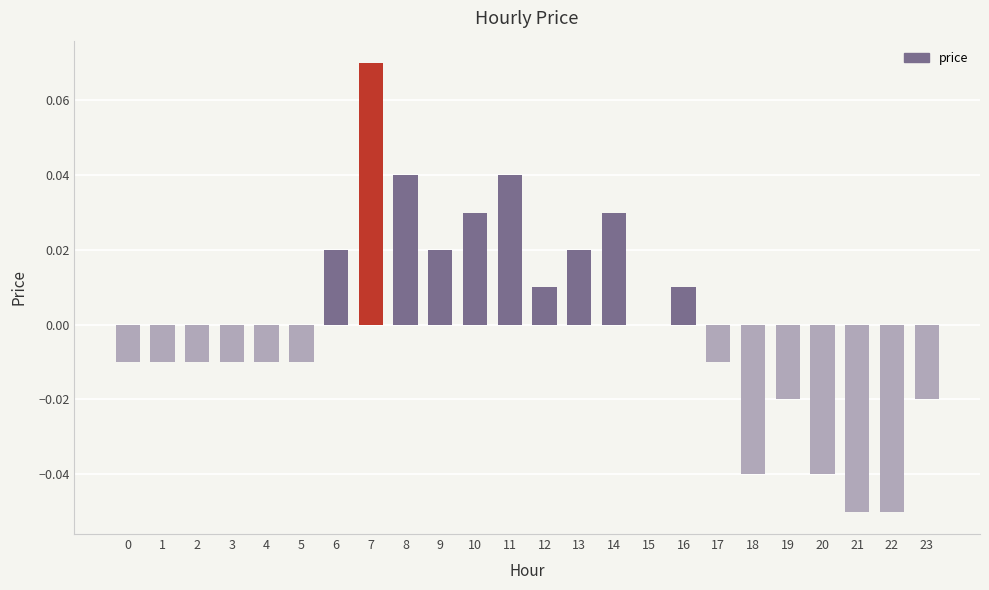

At which category does the chart reach its peak across all series?

7